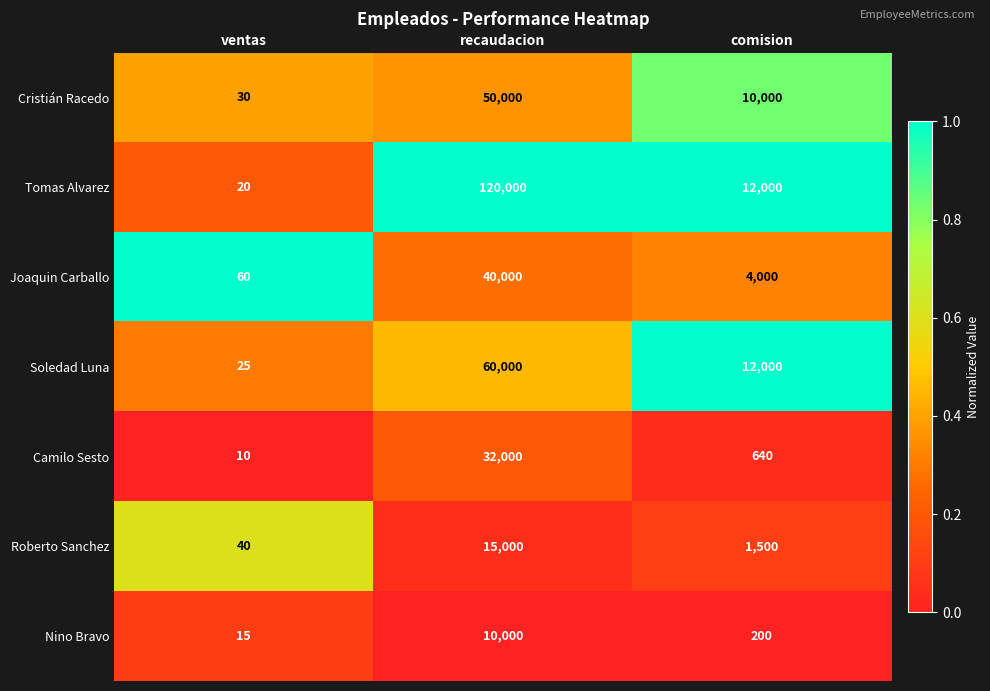

How many distinct data groups are displayed?

7